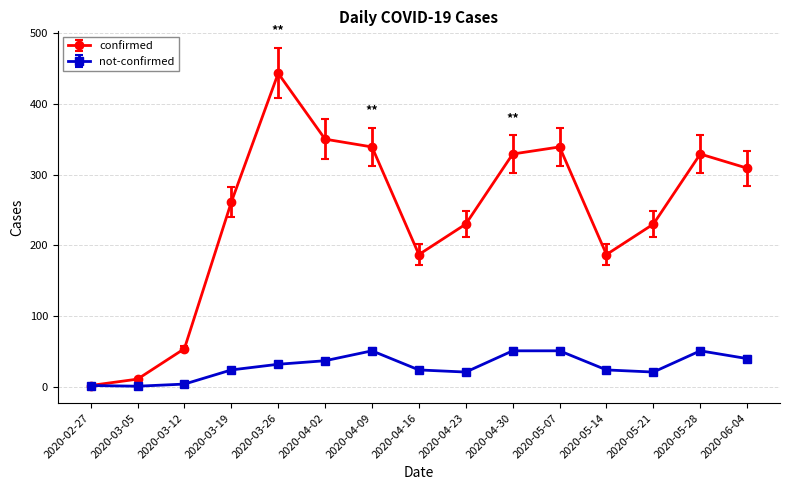

What is the spread (max minus min) of values at 2020-05-28?

278